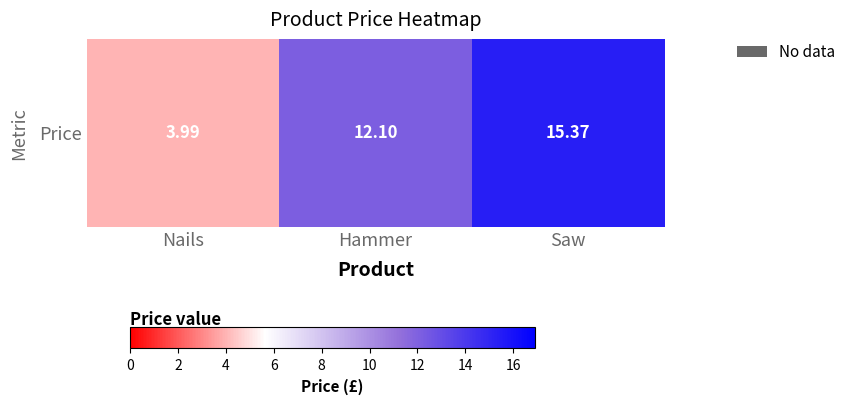

True or false: the data shows 20.2 at Hammer.

False